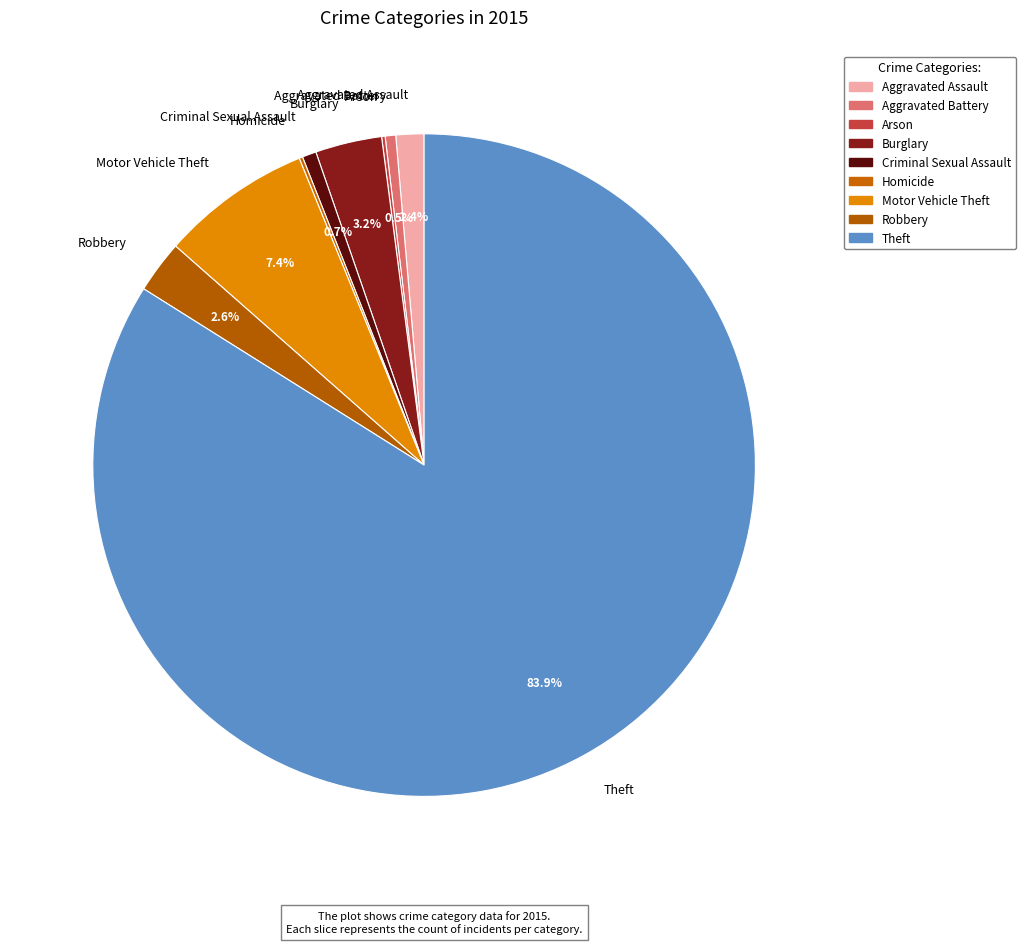

Approximately how many times larger is the value at Aggravated Battery compared to Aggravated Assault?

0.4